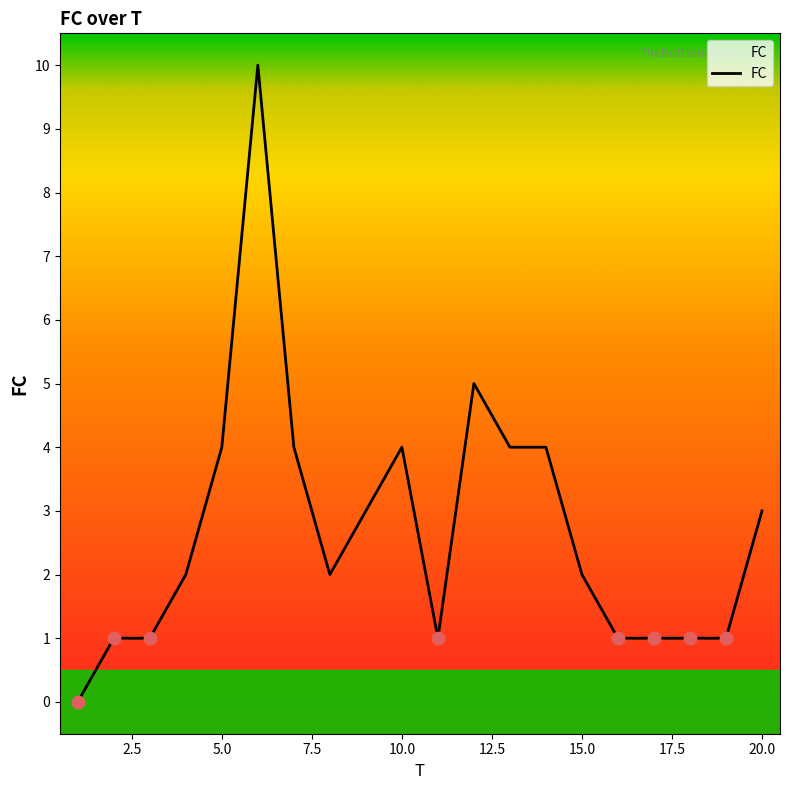

What is the difference between the maximum and minimum values?

10